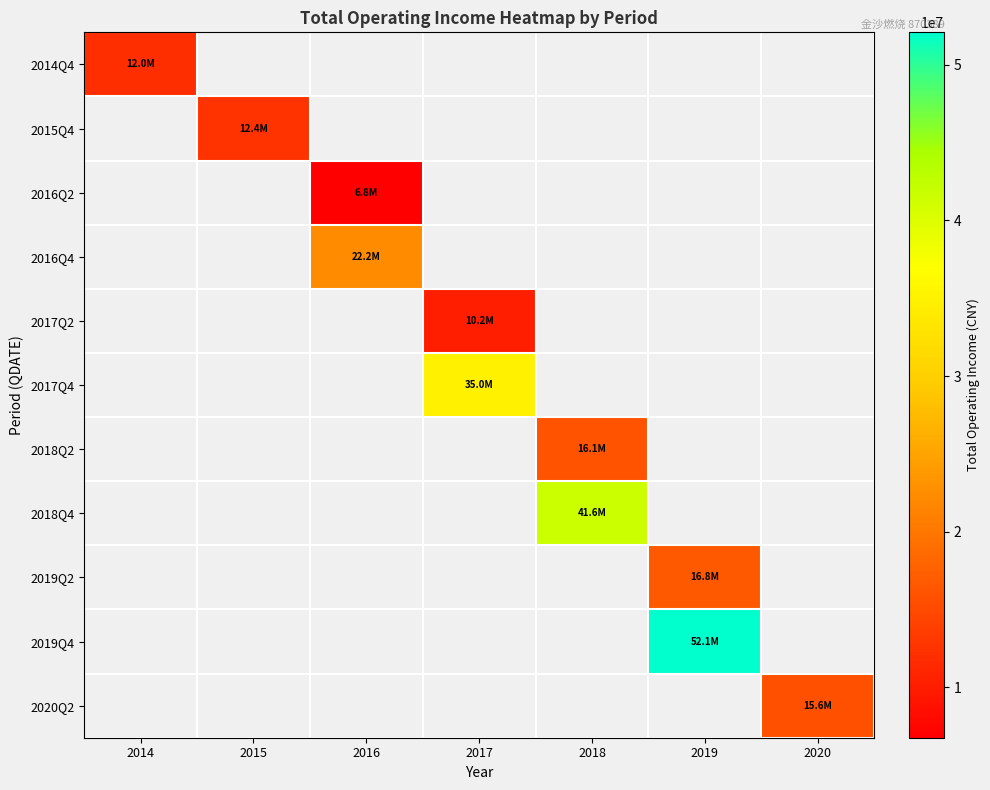

How many positive values does the 2015Q4 series have?

1